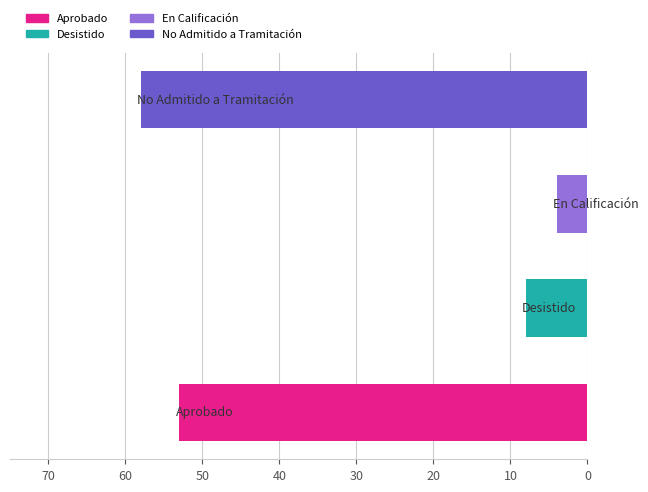

What is the maximum value shown in the chart?

58